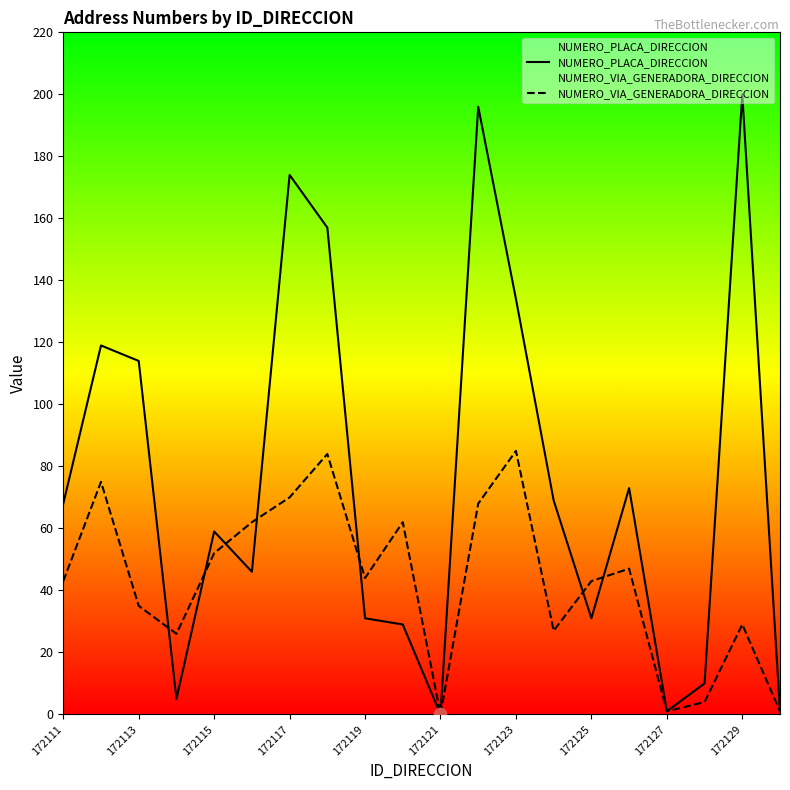

Which series contains the lowest Y value?

NUMERO_PLACA_DIRECCION